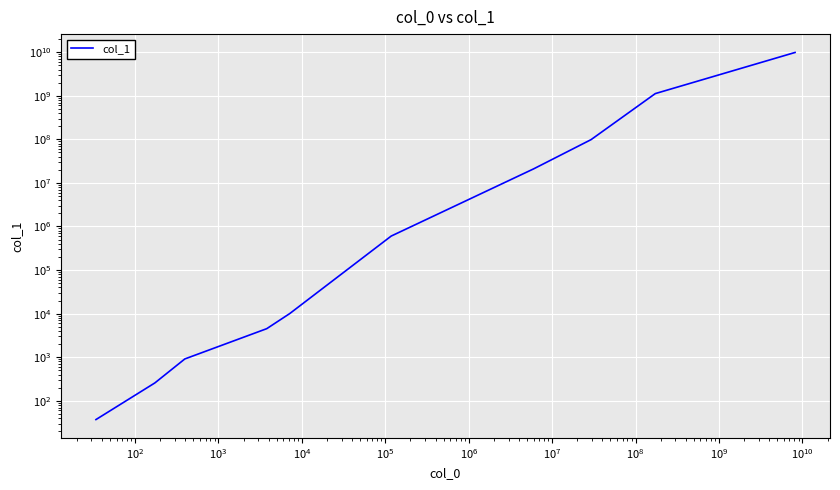

What is the minimum value shown in the chart?

37